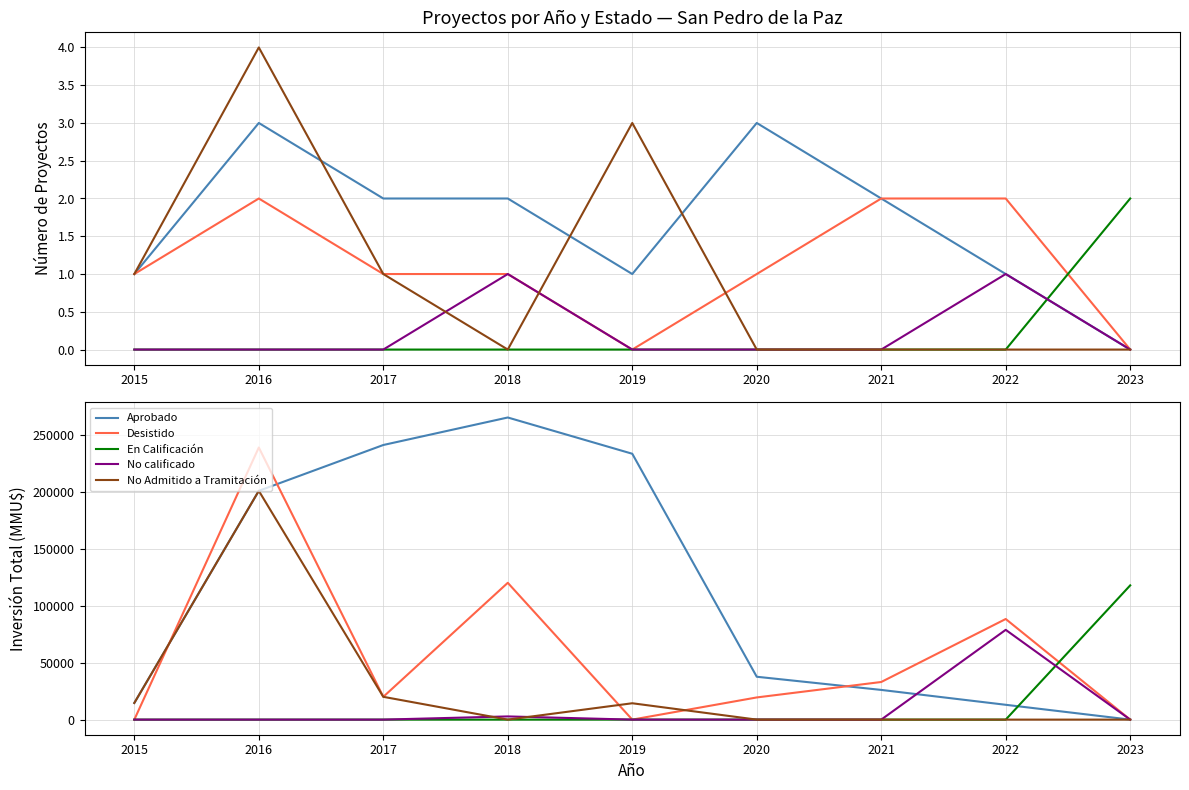

Reading right to left, what are all the values shown in this chart?

Aprobado: 0	13000	26051	37600	233200	265000	240873	200682	14600
Desistido: 0	88247	33000	19452	0	120000	20000	238675	0
En Calificación: 117747	0	0	0	0	0	0	0	0
No calificado: 0	78747	0	0	0	2800	0	0	0
No Admitido a Tramitación: 0	0	0	0	14351	0	20000	200682	14600